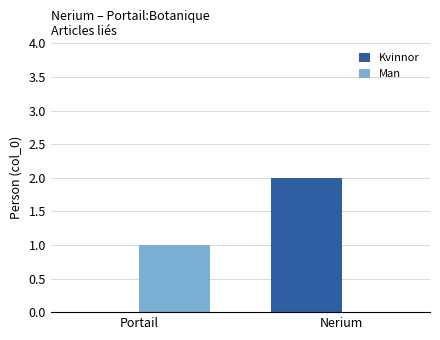

The Kvinnor series shows 0 at Portail. True or false?

True